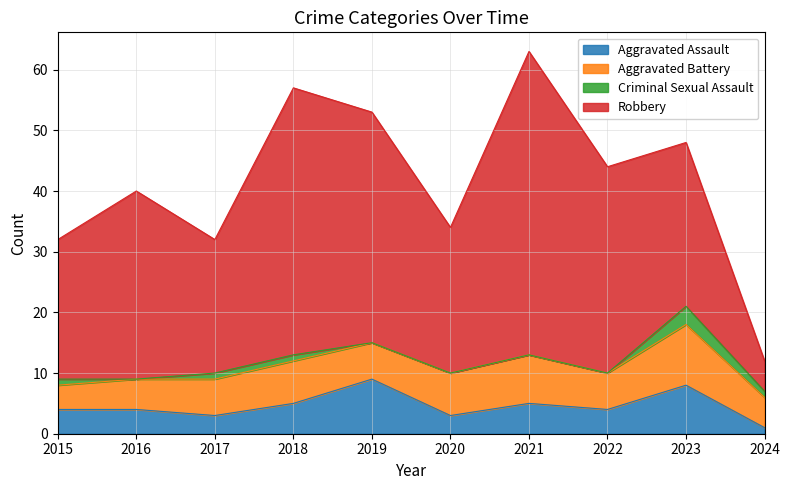

Is it true that Criminal Sexual Assault equals 1 at 2018?

True